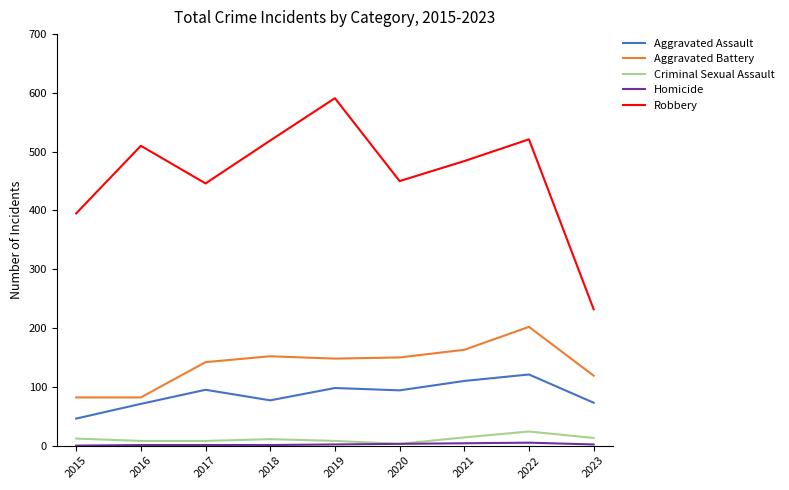

True or false: Robbery has a value of 591 at 2019.

True